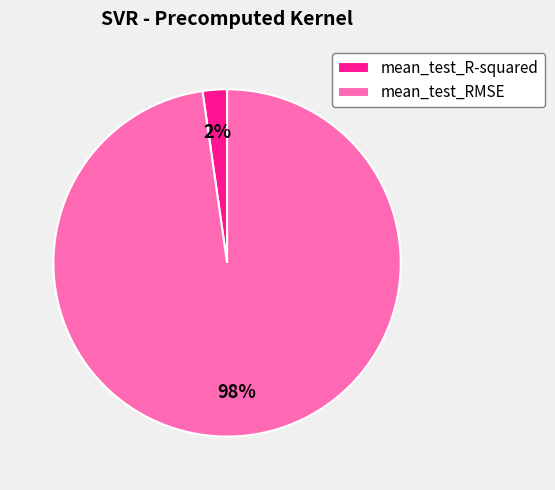

To the nearest percent, what is the combined percentage of mean_test_R-squared and mean_test_RMSE?

100%